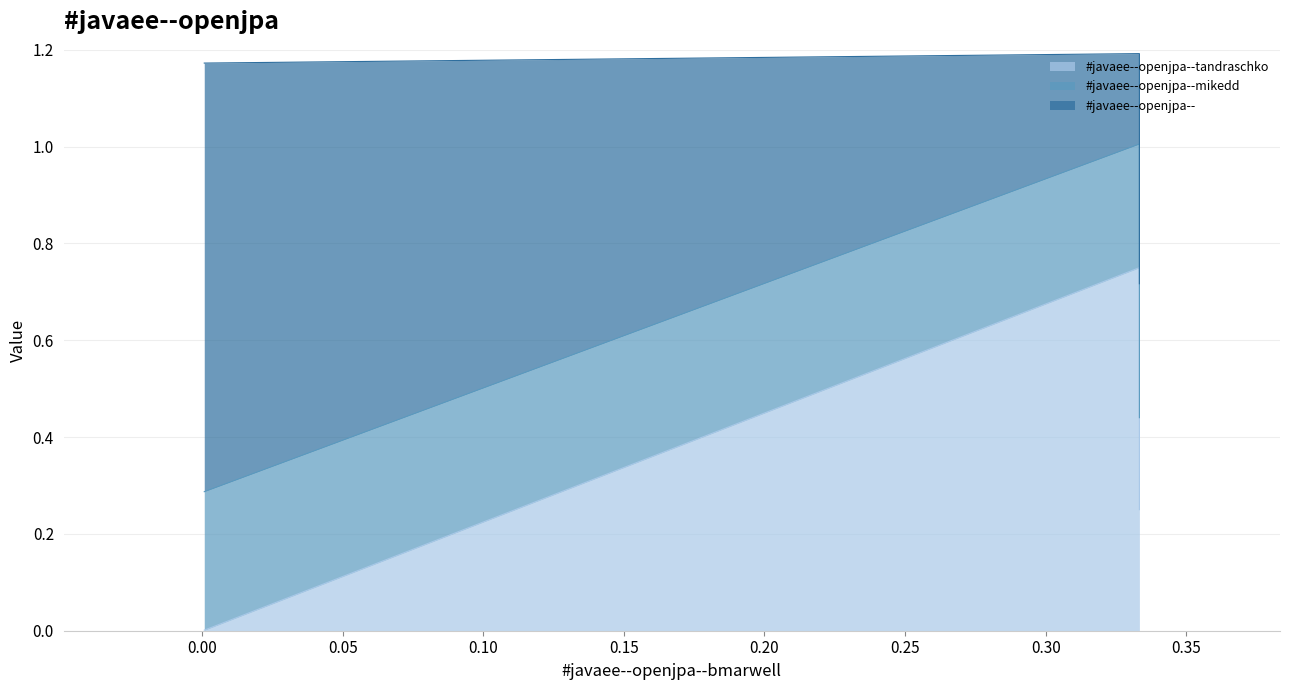

Is it true that #javaee--openjpa--tandraschko equals 0.8 at 1?

True